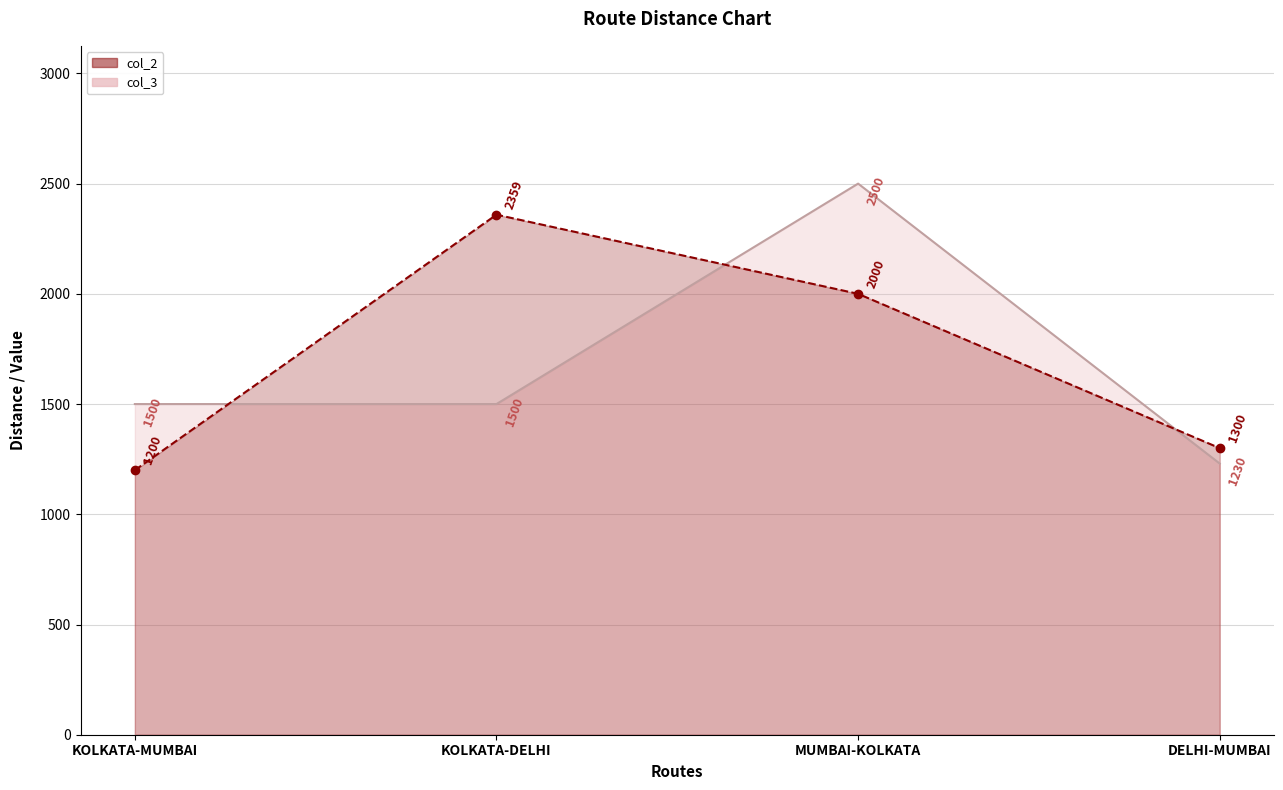

How many times do col_3 and col_2 cross each other?

3